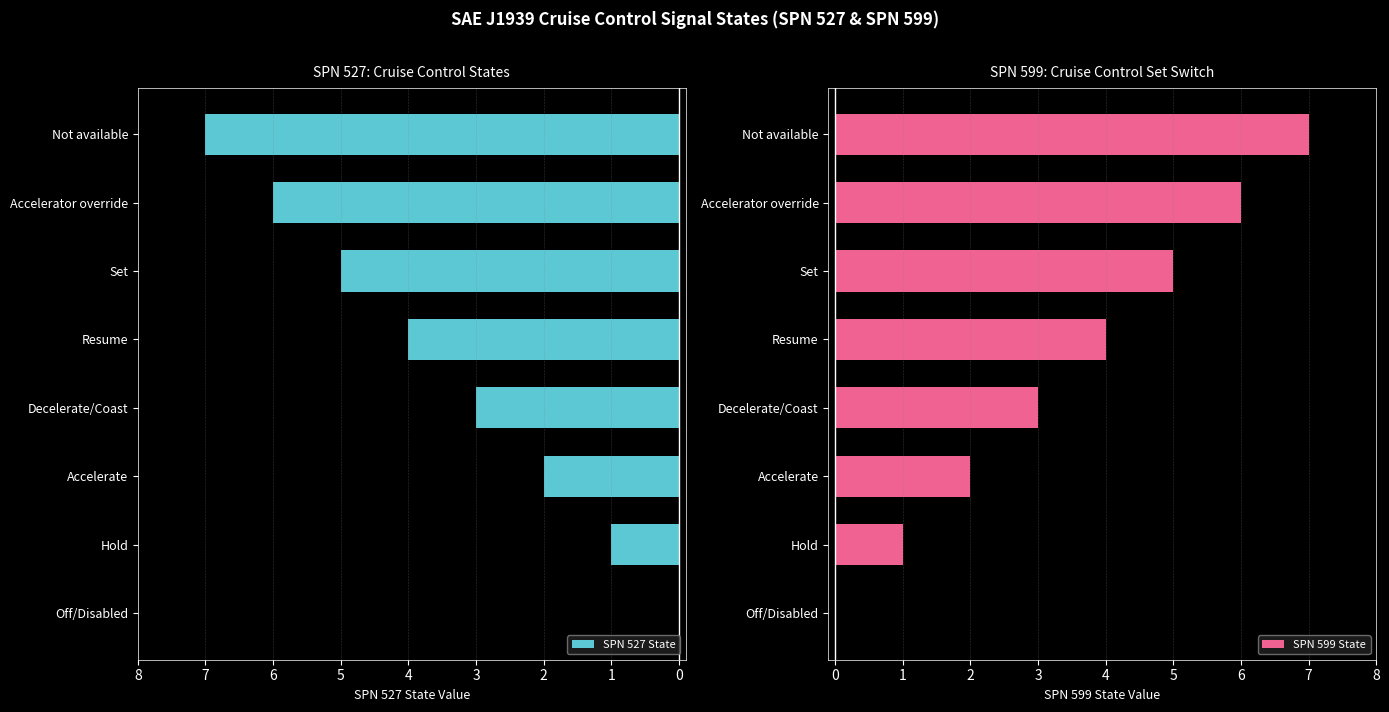

Which series has the widest spread of values?

SPN 527 State